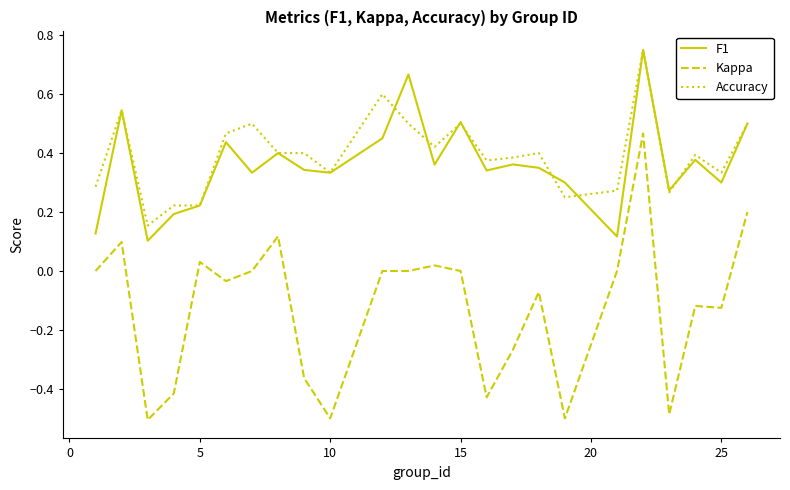

Which series has the largest range (max minus min)?

Kappa